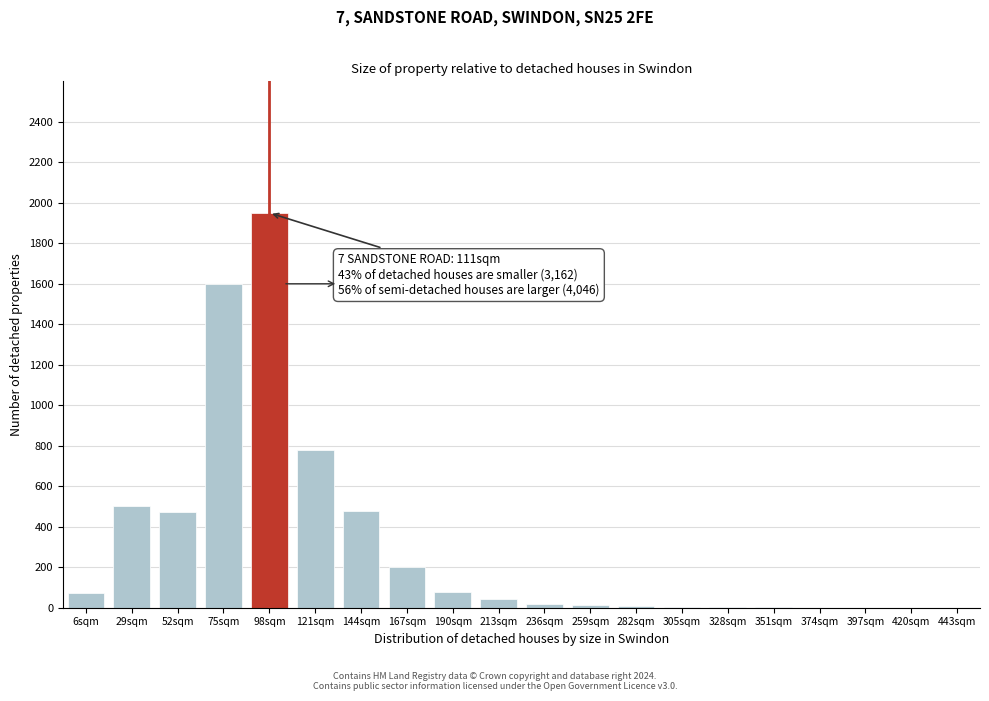

The value at 167sqm is 200. True or false?

True